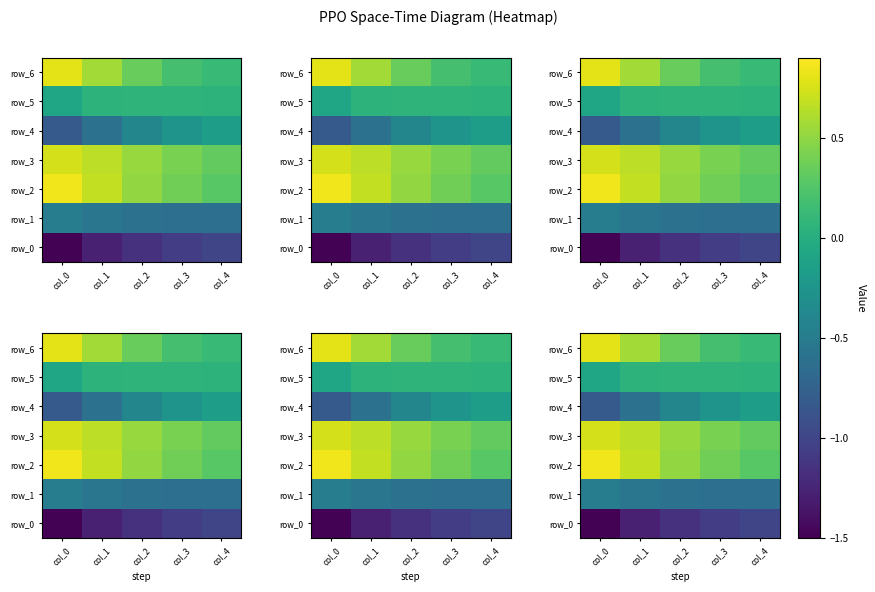

What is the spread (max minus min) of values at col_0?

2.3